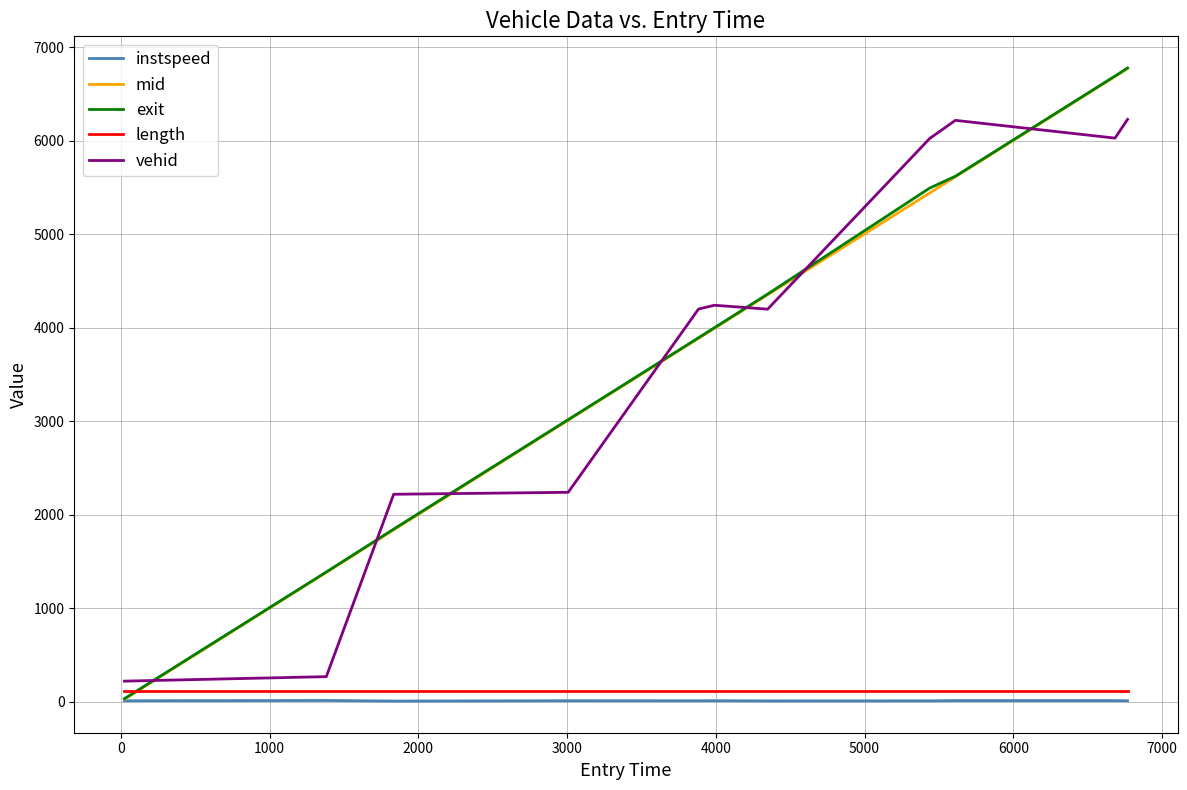

How many times do mid and vehid cross each other?

7